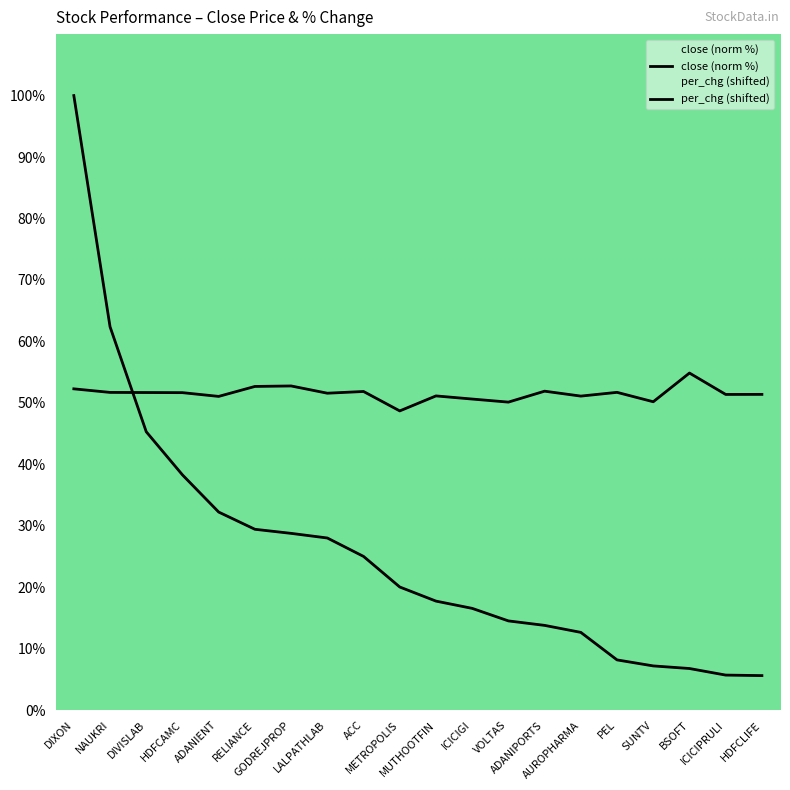

Where does the close (norm %) series first go above 20?

DIXON